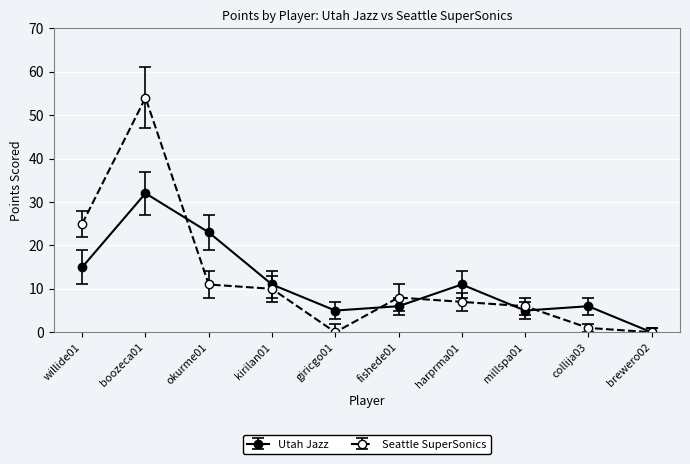

What is the difference between the Utah Jazz values at giricgo01 and boozeca01?

27